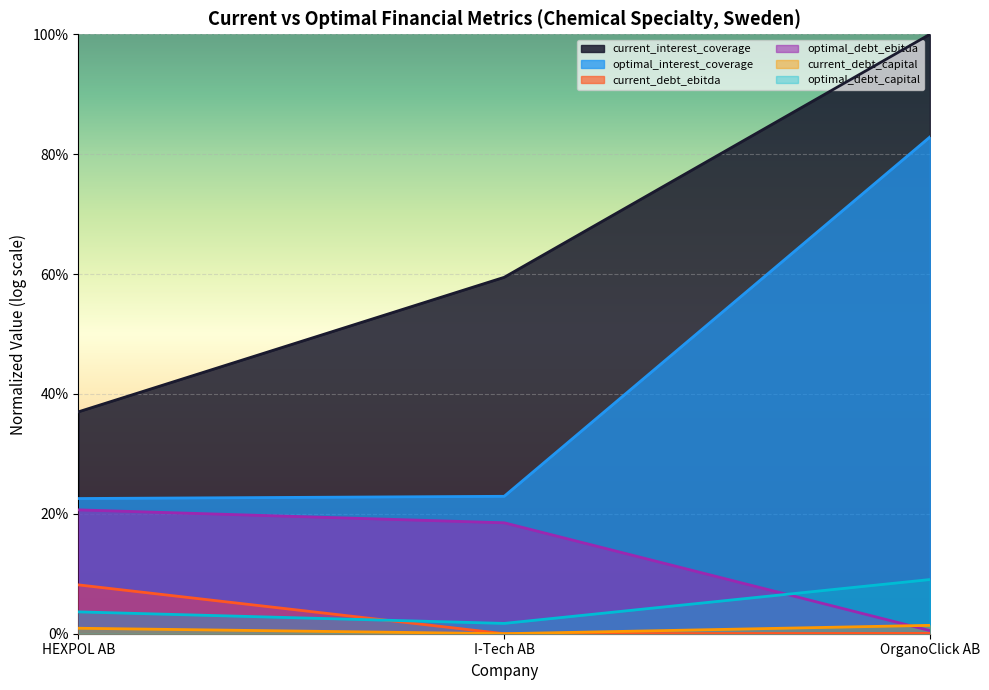

The value of optimal_interest_coverage at HEXPOL AB is 13.7. True or false?

False